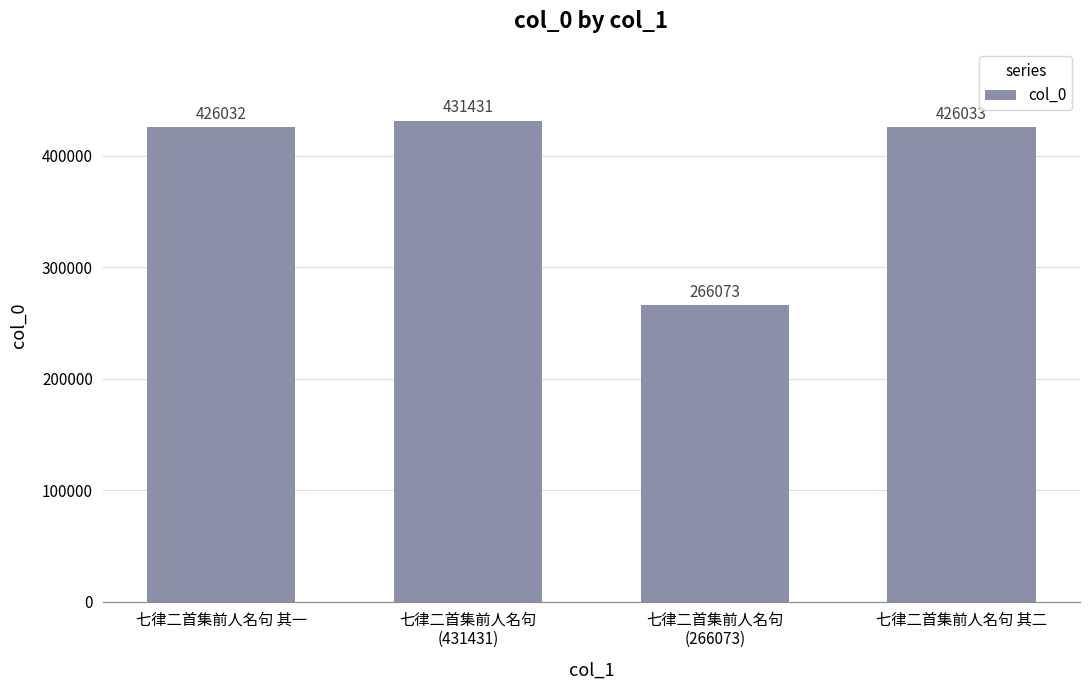

What is the difference between the maximum and minimum values?

165358